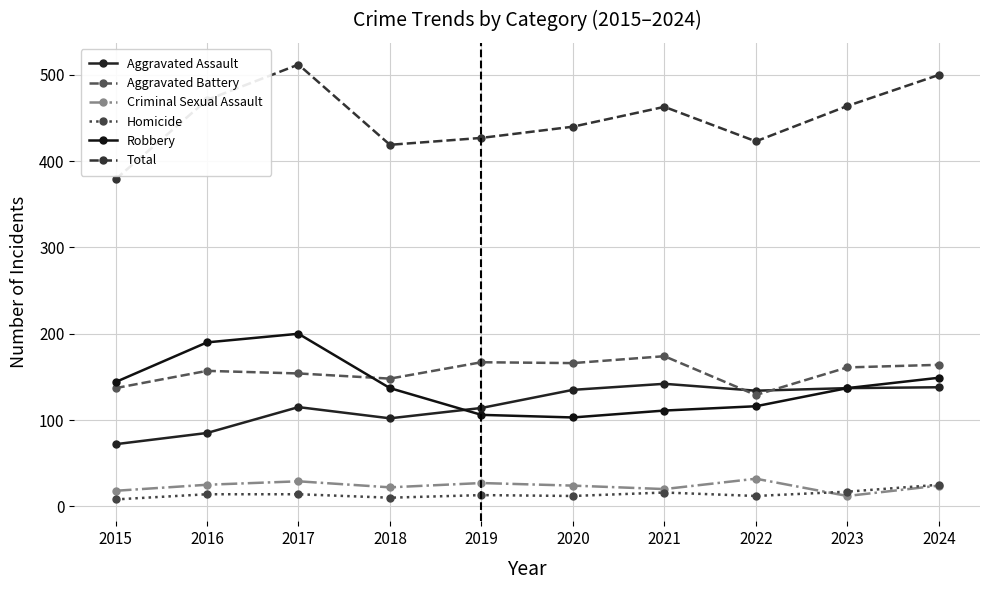

What is the maximum value for Aggravated Assault?

142